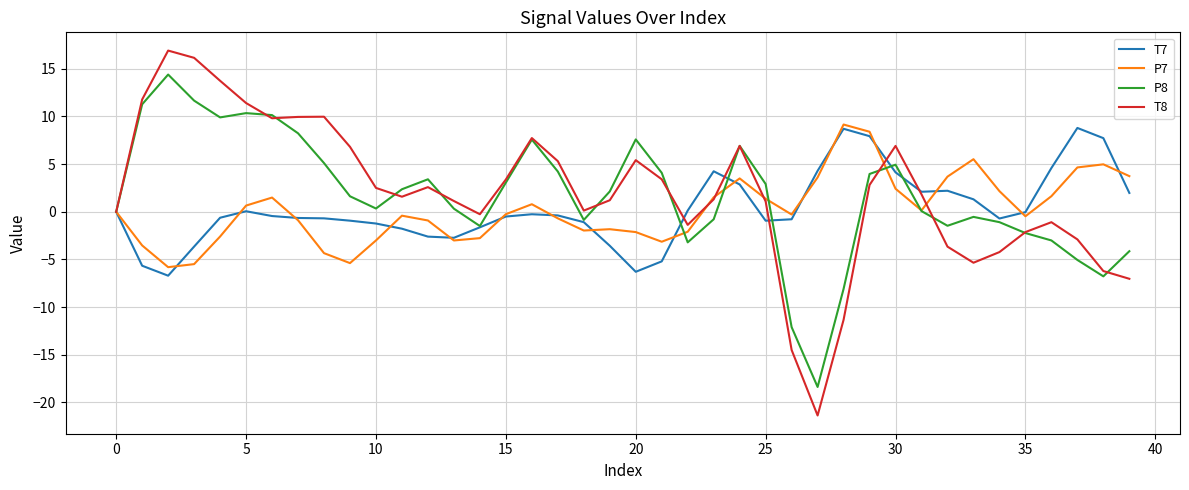

What is the smallest value displayed?

-21.4